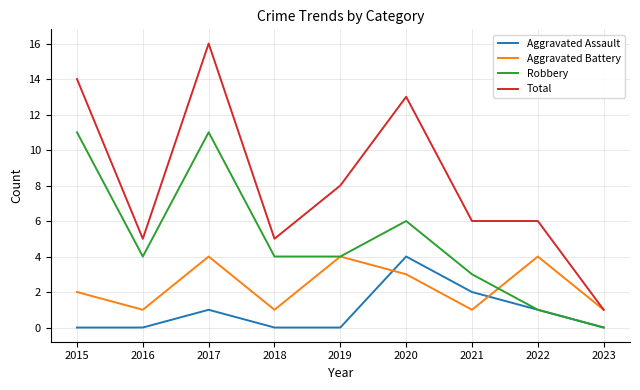

Which series has the largest range (max minus min)?

Total